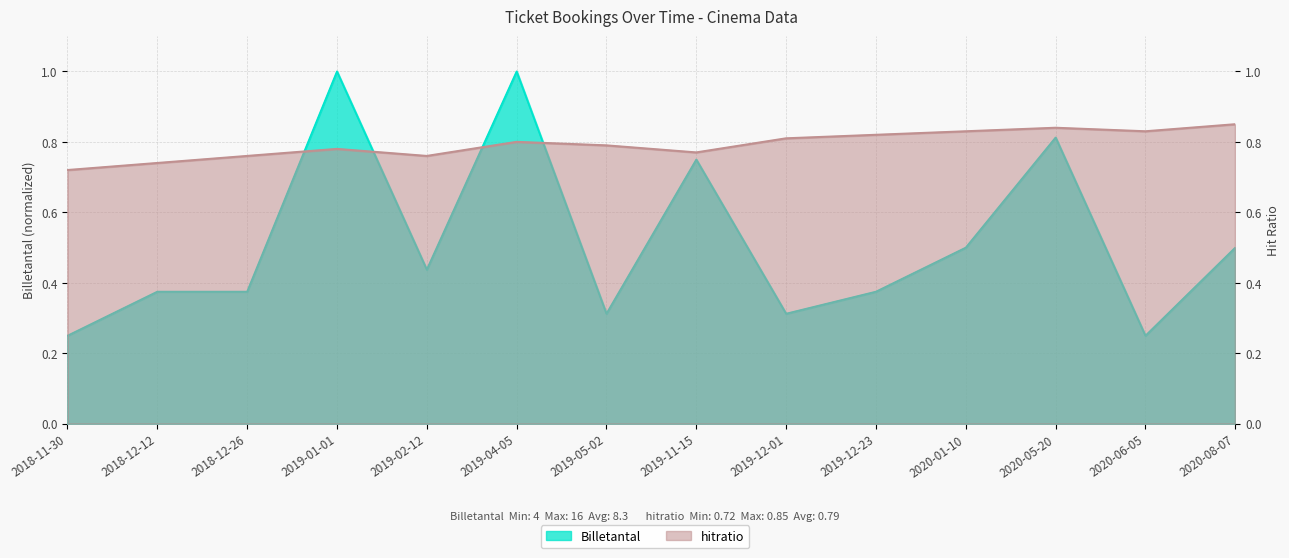

What is the smallest value displayed?

0.2